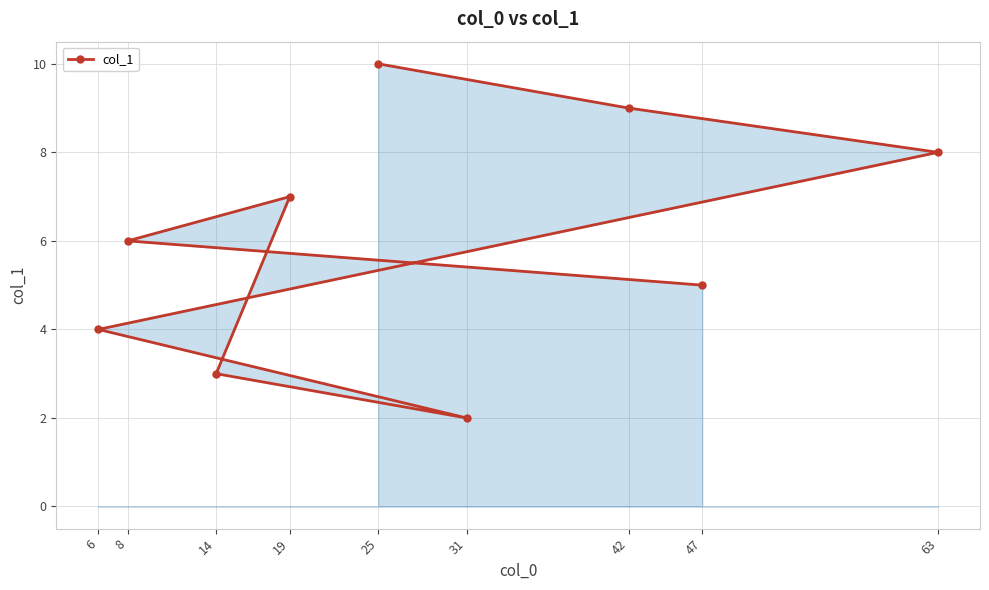

Is it true that the value at 14 is 4?

False